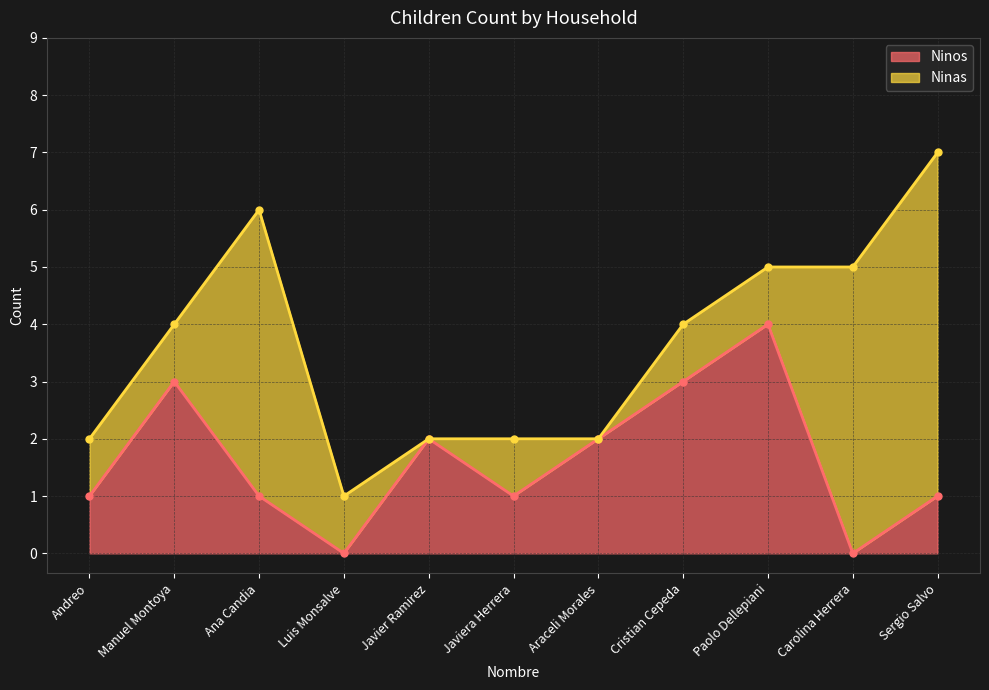

How many points are higher than both their immediate neighbors (excluding endpoints)?

3